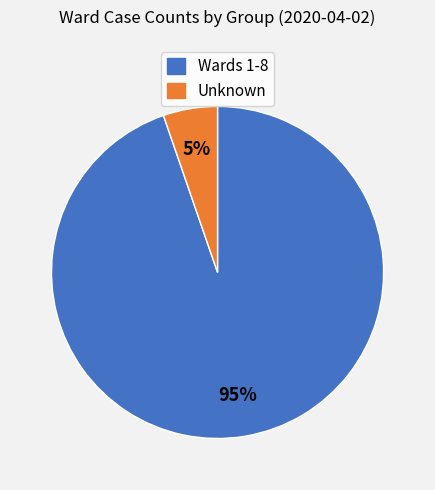

To the nearest percent, what is the average slice percentage?

50%